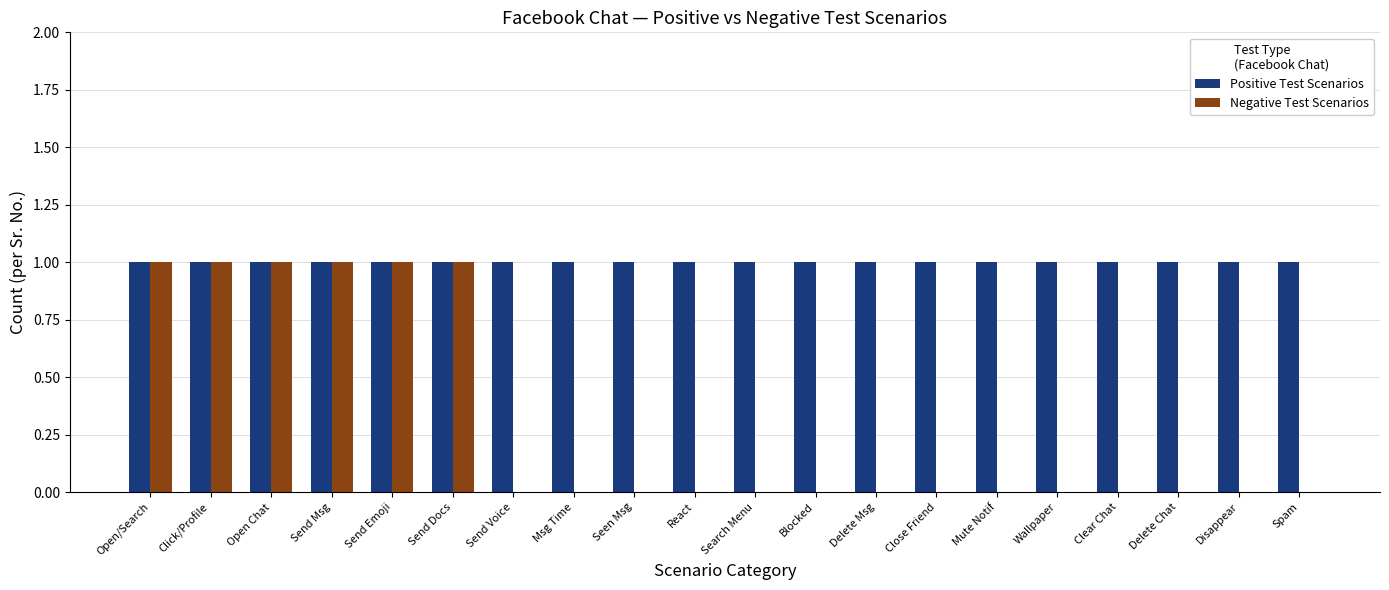

Reading right to left, list all the values displayed in this chart.

Positive Test Scenarios: Spam=1	Disappear=1	Delete Chat=1	Clear Chat=1	Wallpaper=1	Mute Notif=1	Close Friend=1	Delete Msg=1	Blocked=1	Search Menu=1	React=1	Seen Msg=1	Msg Time=1	Send Voice=1	Send Docs=1	Send Emoji=1	Send Msg=1	Open Chat=1	Click/Profile=1	Open/Search=1
Negative Test Scenarios: Spam=0	Disappear=0	Delete Chat=0	Clear Chat=0	Wallpaper=0	Mute Notif=0	Close Friend=0	Delete Msg=0	Blocked=0	Search Menu=0	React=0	Seen Msg=0	Msg Time=0	Send Voice=0	Send Docs=1	Send Emoji=1	Send Msg=1	Open Chat=1	Click/Profile=1	Open/Search=1